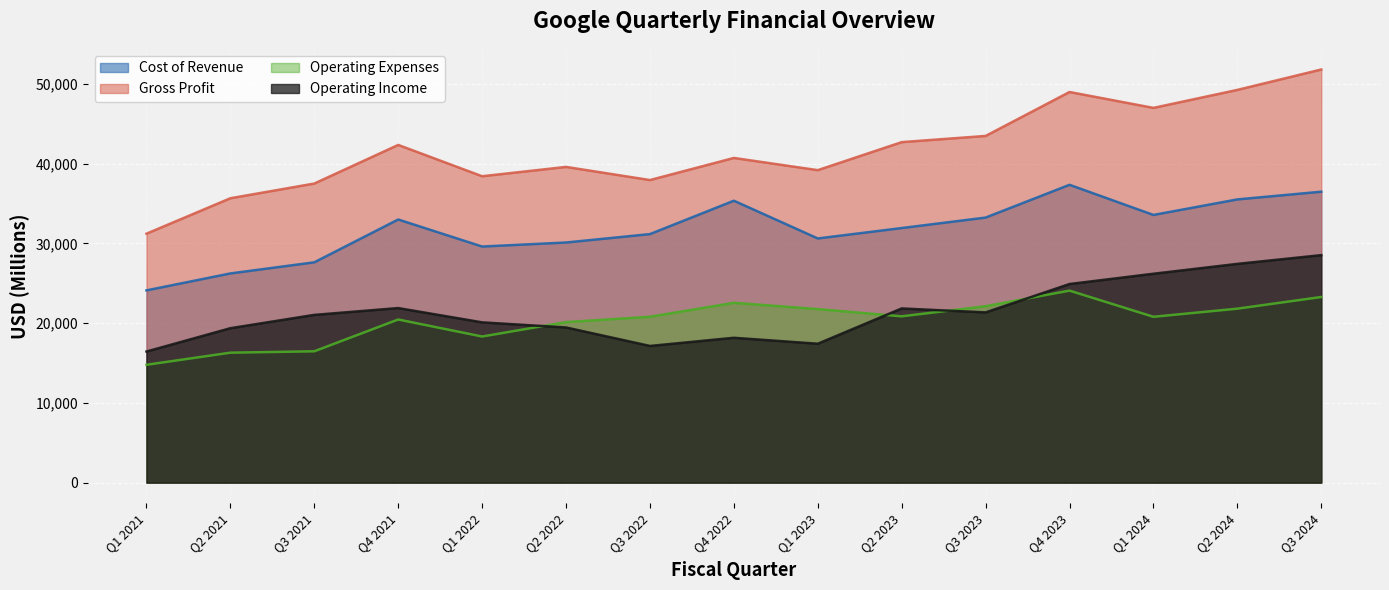

Rank the categories by Cost of Revenue value from lowest to highest.

Q1 2021, Q2 2021, Q3 2021, Q1 2022, Q2 2022, Q1 2023, Q3 2022, Q2 2023, Q4 2021, Q3 2023, Q1 2024, Q4 2022, Q2 2024, Q3 2024, Q4 2023